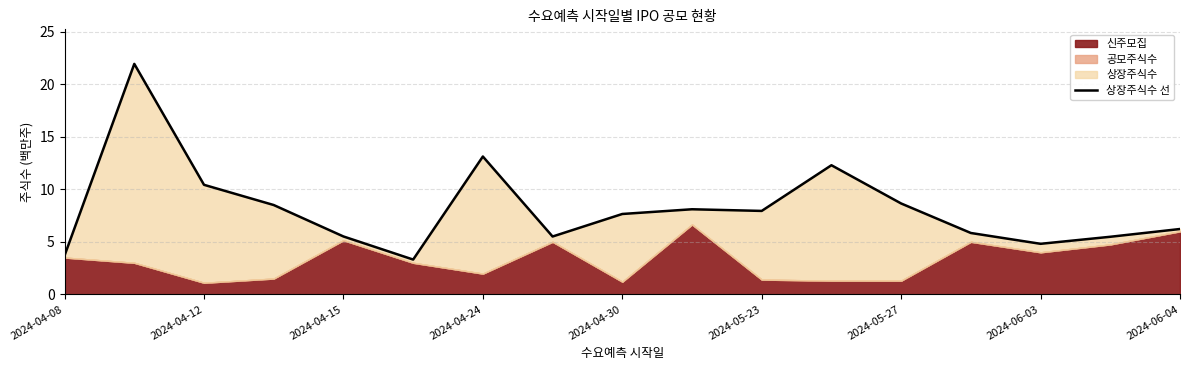

The value at 2024-06-04 is 6.2. True or false?

True